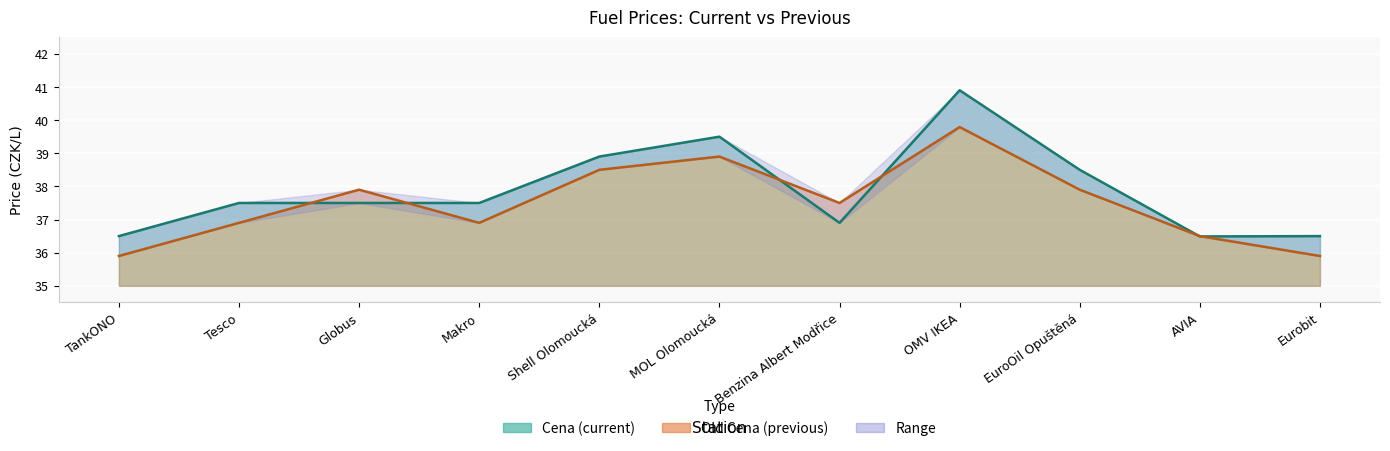

What is the average value of the Old Cena series?

37.5